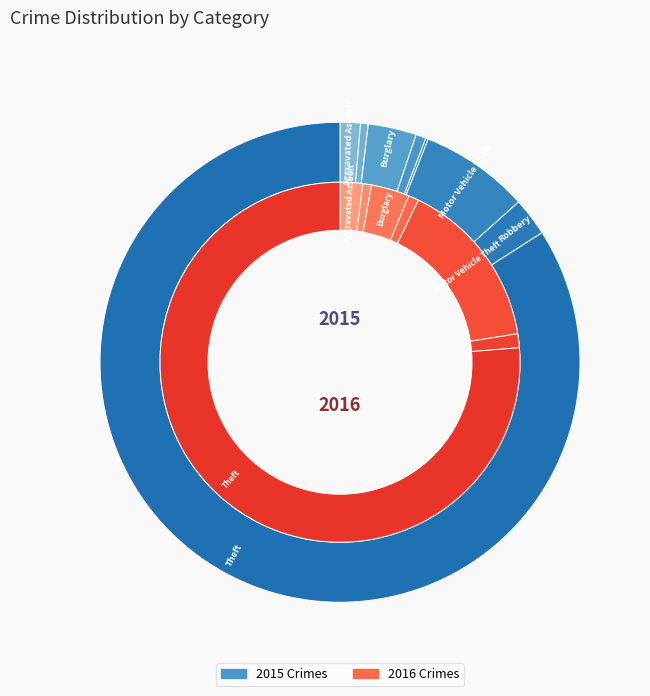

Which category has the biggest portion of the pie?

Theft